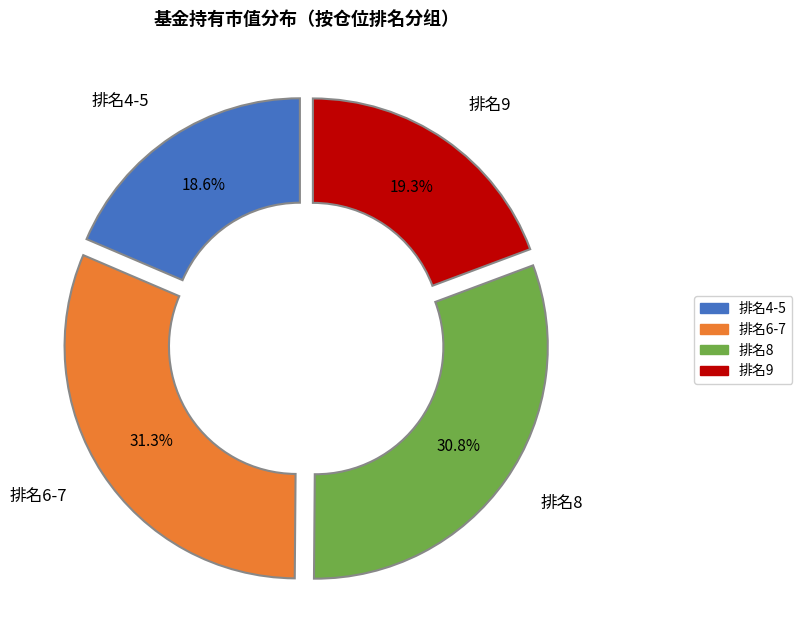

Is there a majority slice in this chart?

No